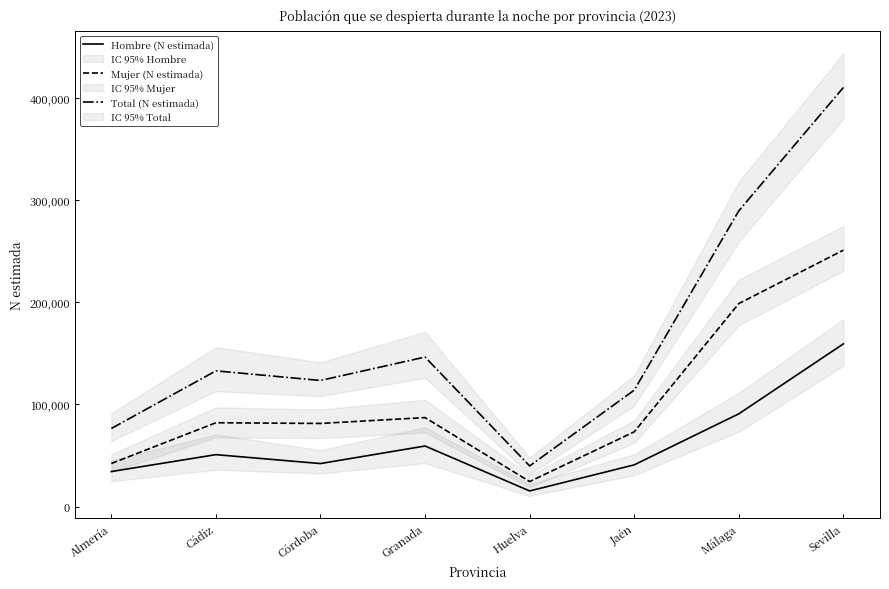

Which series has the largest total across all categories?

Total (N estimada)